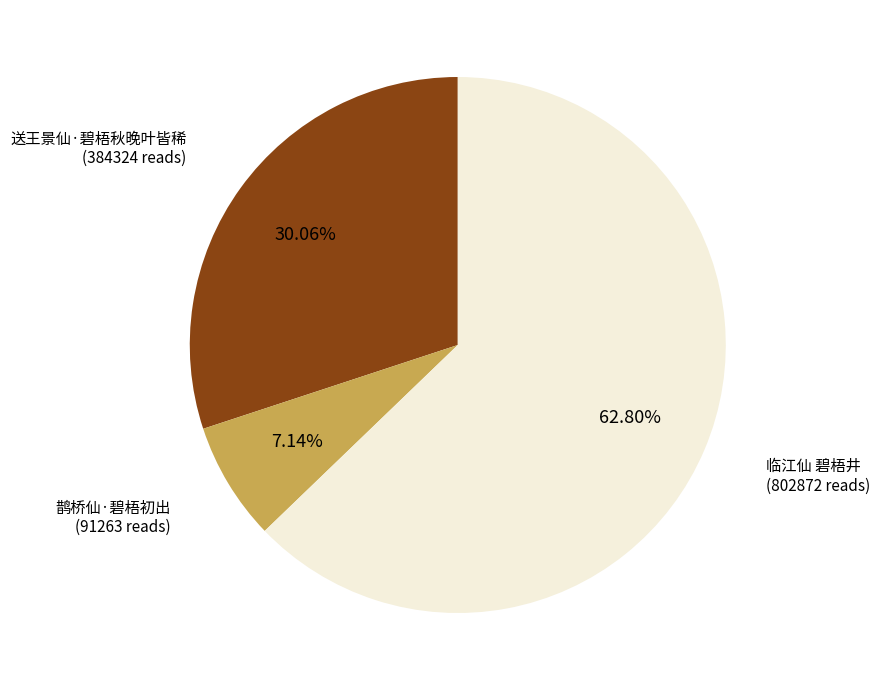

Which category has the smallest portion of the pie?

鹊桥仙·碧梧初出